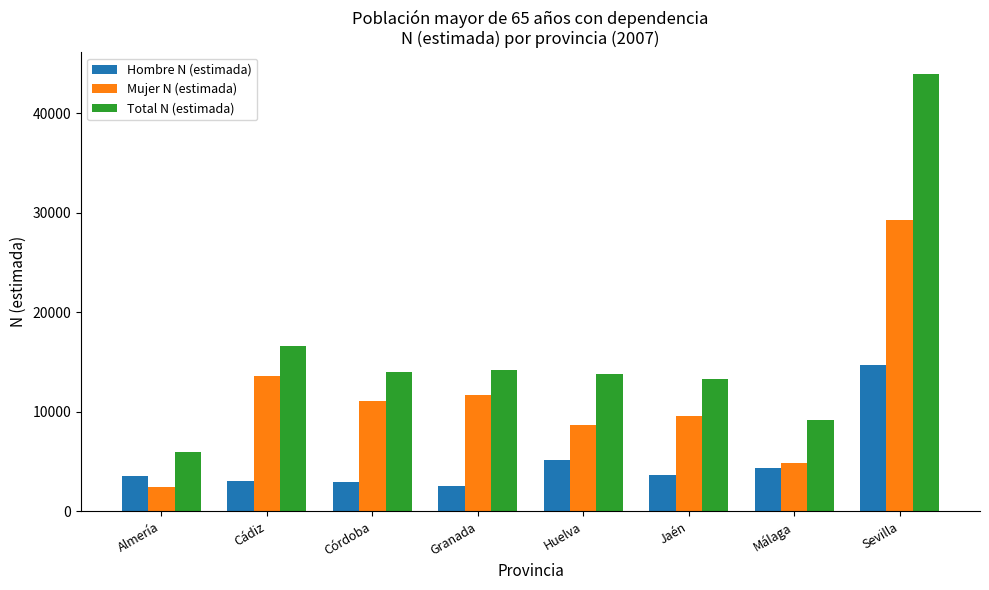

What is the sum of all Hombre N (estimada) values?

39901